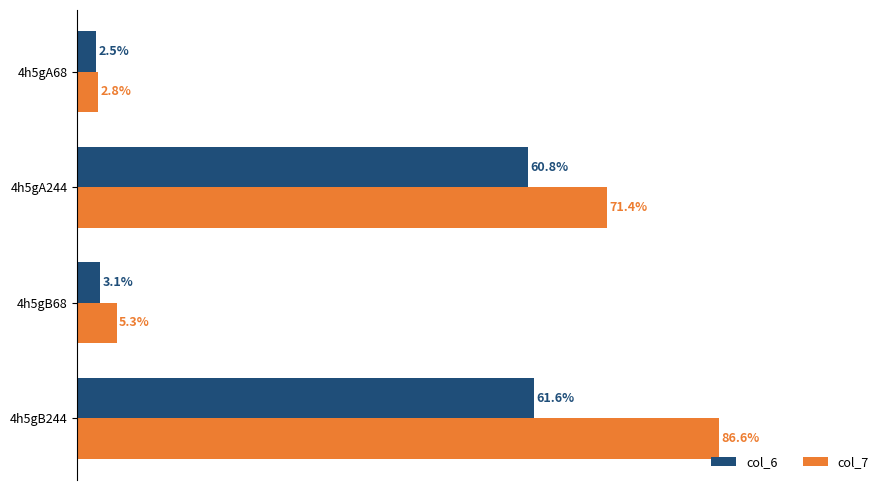

At which category is the sum across all series the highest?

4h5gB244